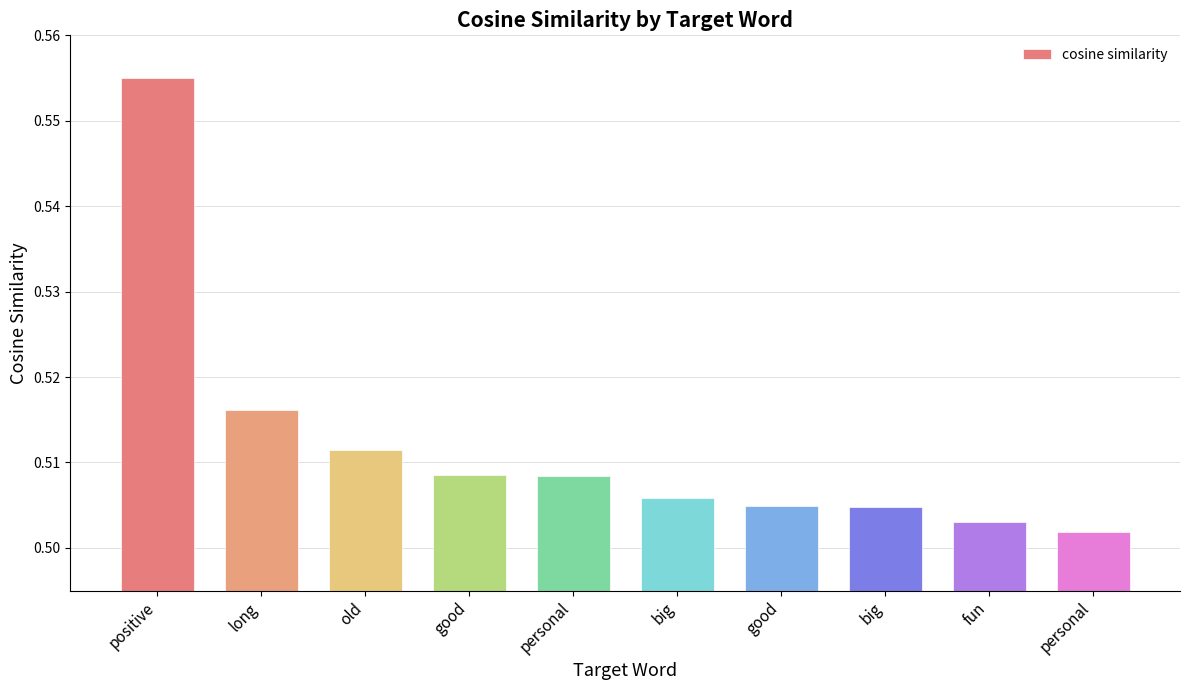

Count the number of categories in the chart.

10